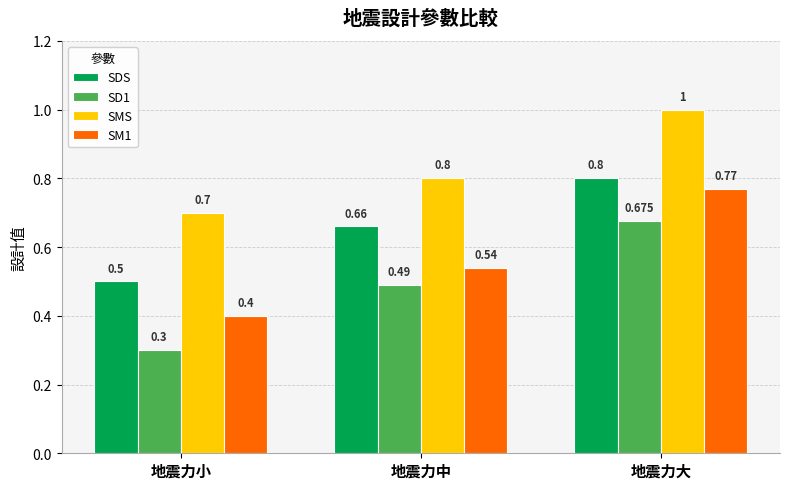

The value of SMS at 地震力小 is 0.2. True or false?

False